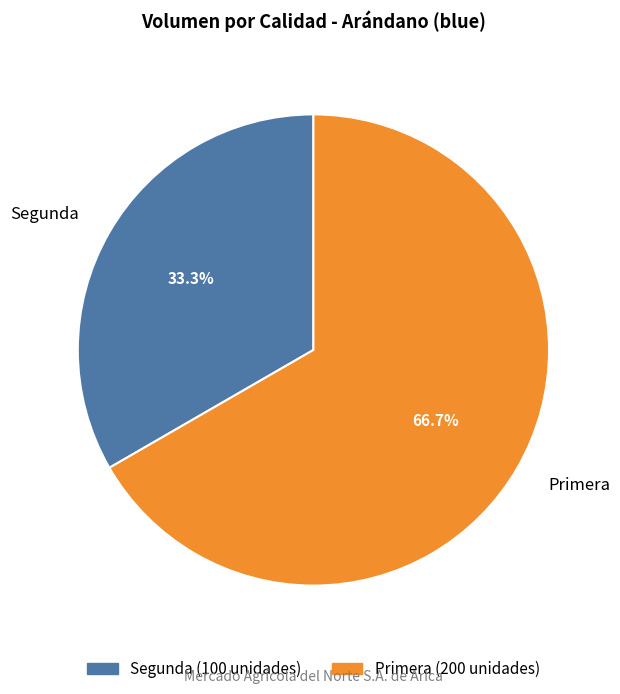

Which has a higher value, Primera or Segunda?

Primera